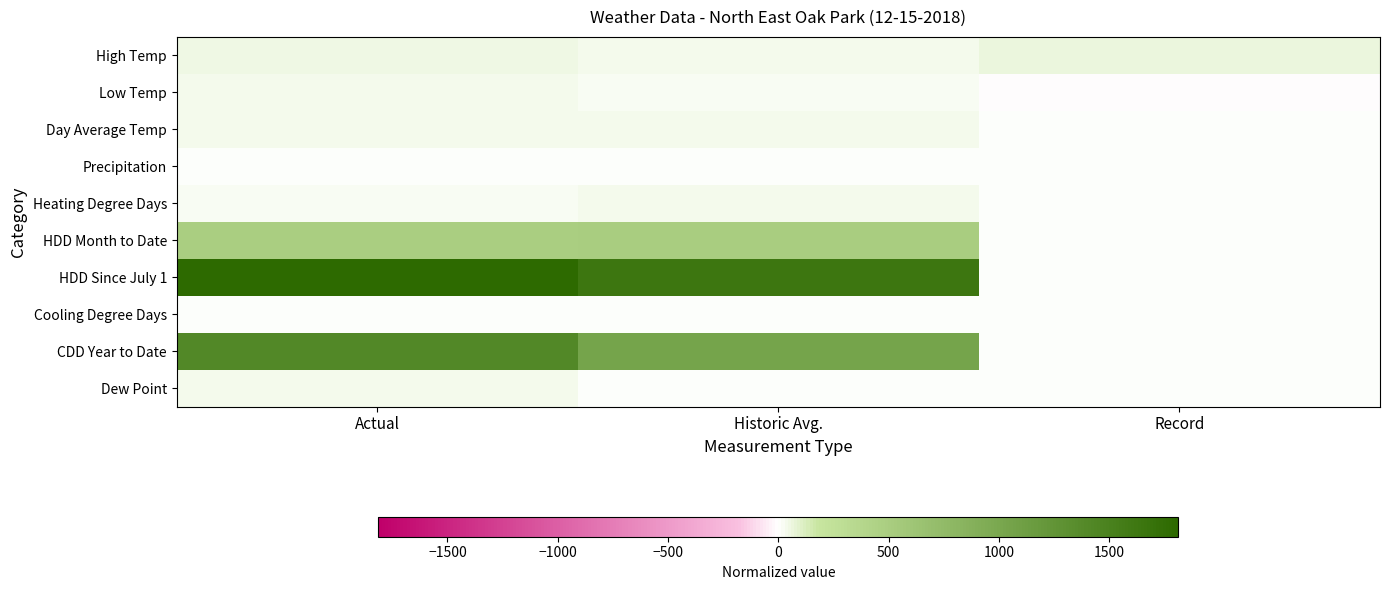

Rank the series at Record from highest to lowest value.

High Temp, Precipitation, Day Average Temp, Heating Degree Days, HDD Month to Date, HDD Since July 1, Cooling Degree Days, CDD Year to Date, Dew Point, Low Temp